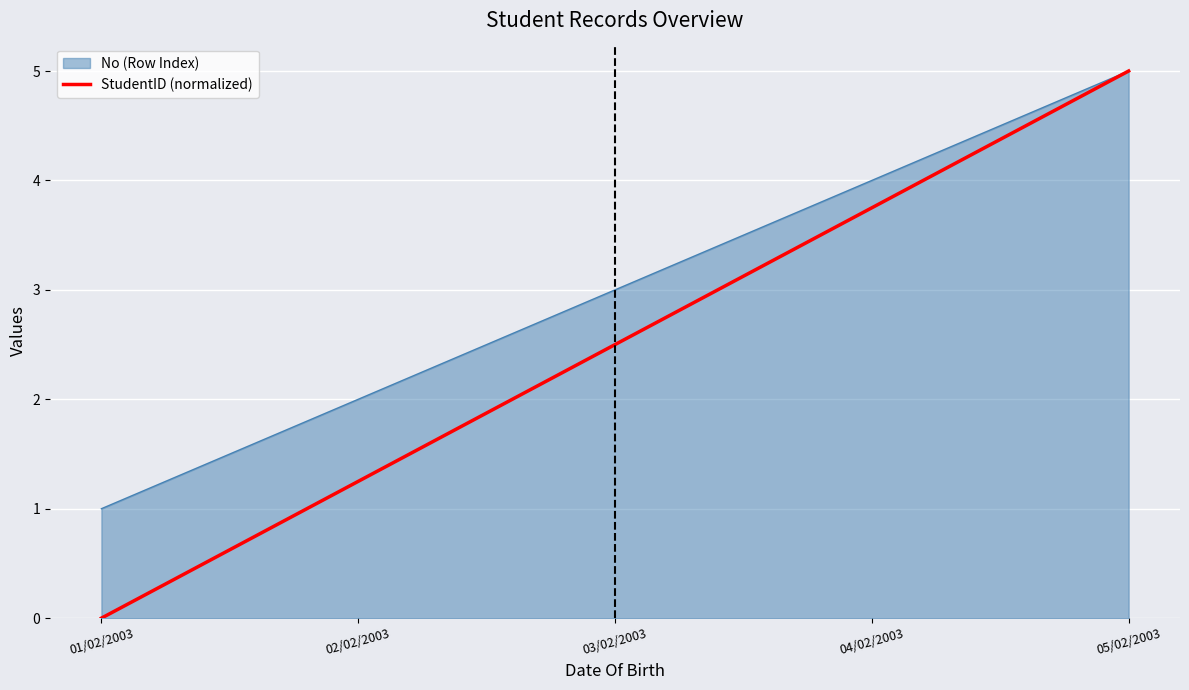

How many categories are shown in the chart?

5